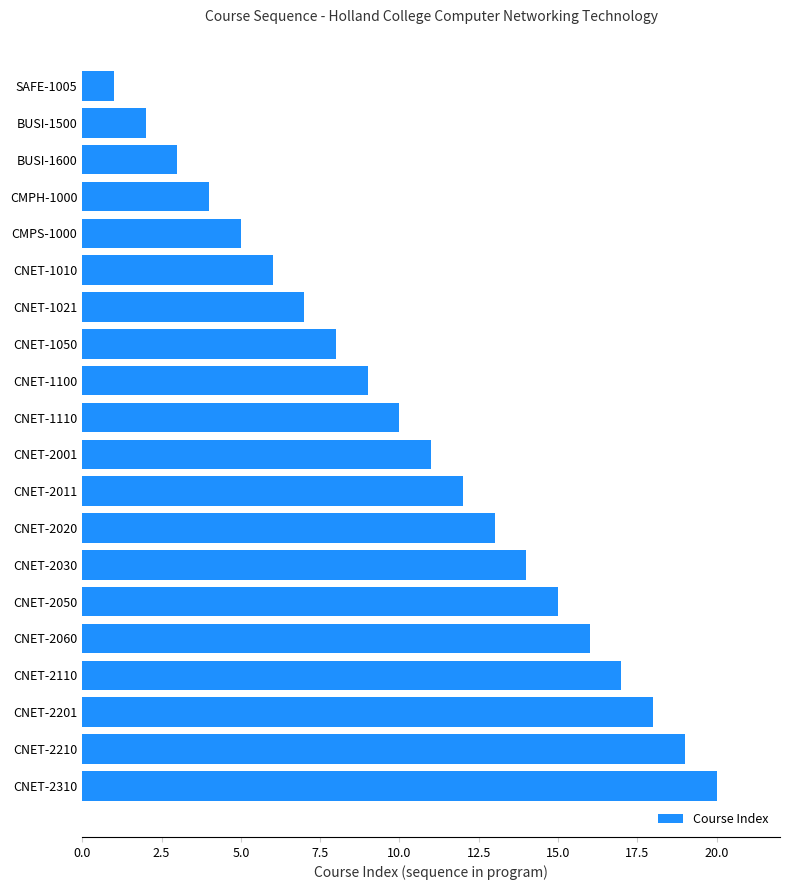

What is the difference between the maximum and minimum values?

19